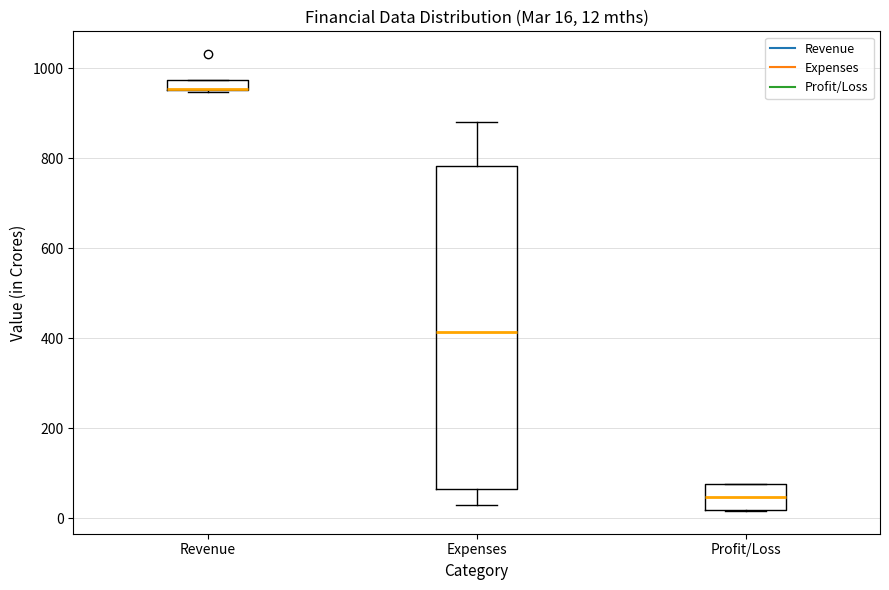

Comparing the boxes themselves (not the whiskers), which one is the tallest?

Expenses